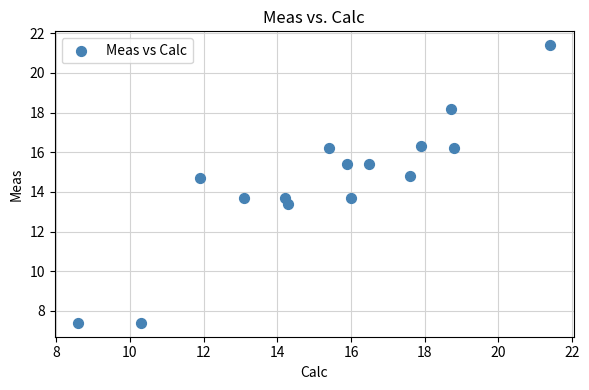

What is the range of Y values (max minus min)?

14.0